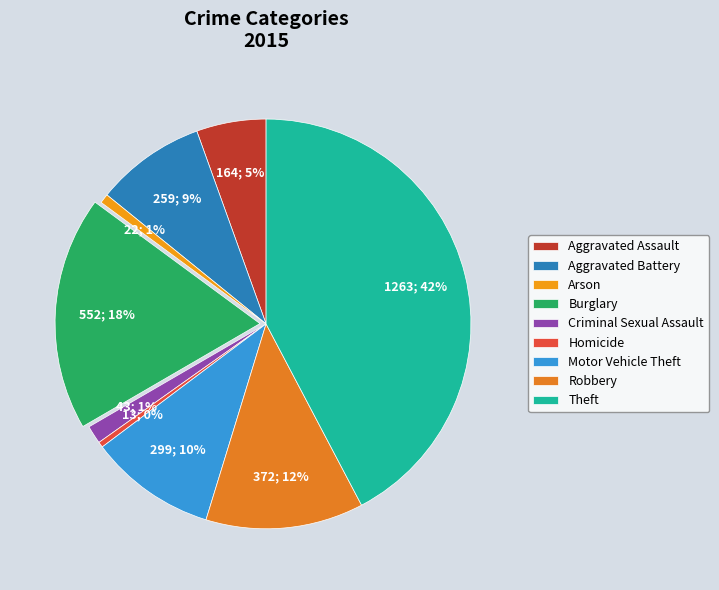

Rank the categories by value from lowest to highest.

Homicide, Arson, Criminal Sexual Assault, Aggravated Assault, Aggravated Battery, Motor Vehicle Theft, Robbery, Burglary, Theft